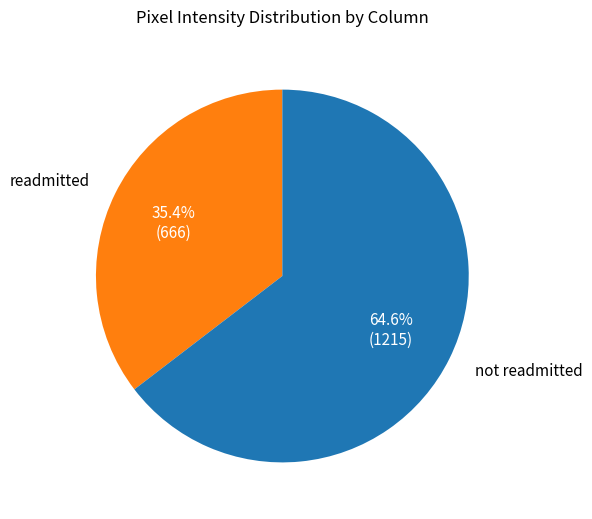

How many segments does this pie chart have?

2